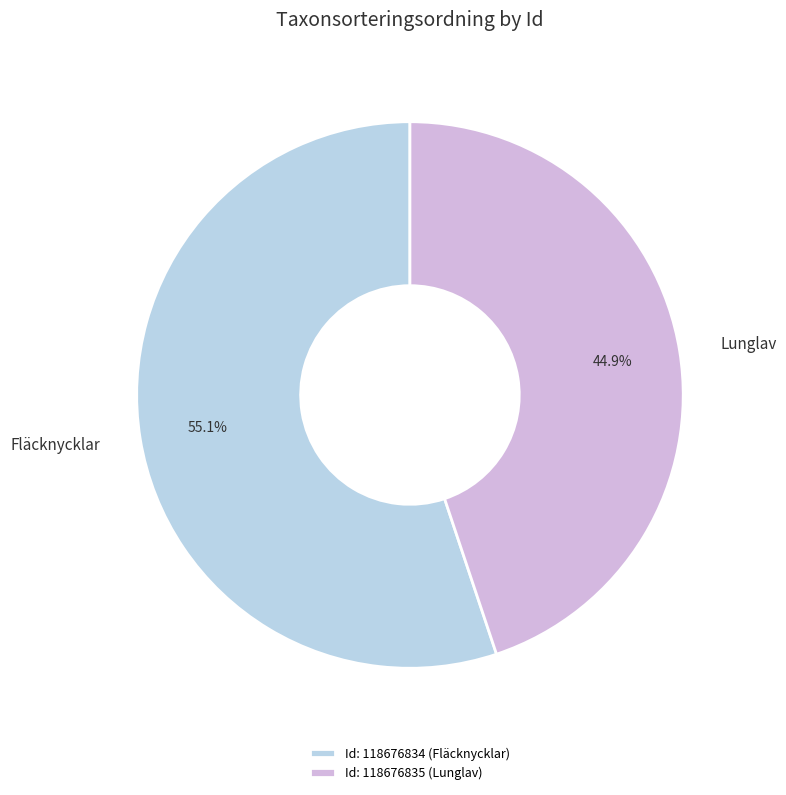

Approximately how many times larger is the value at Fläcknycklar compared to Lunglav?

1.2